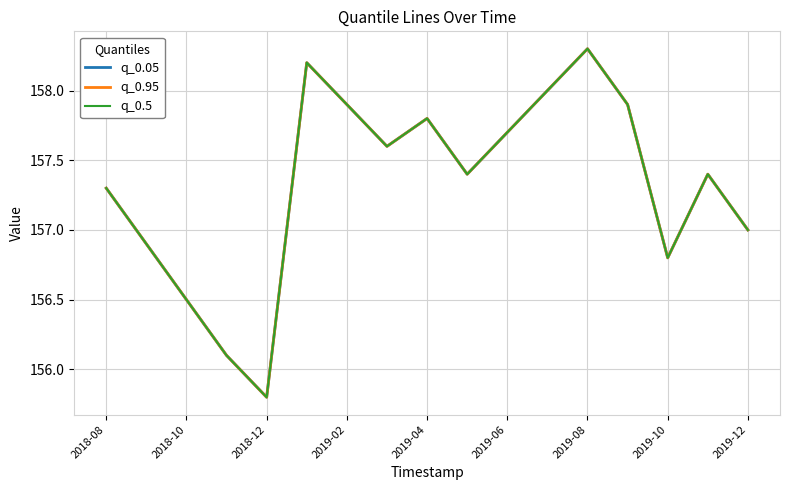

What is the value of the q_0.5 point at the 8th from the left?

157.6